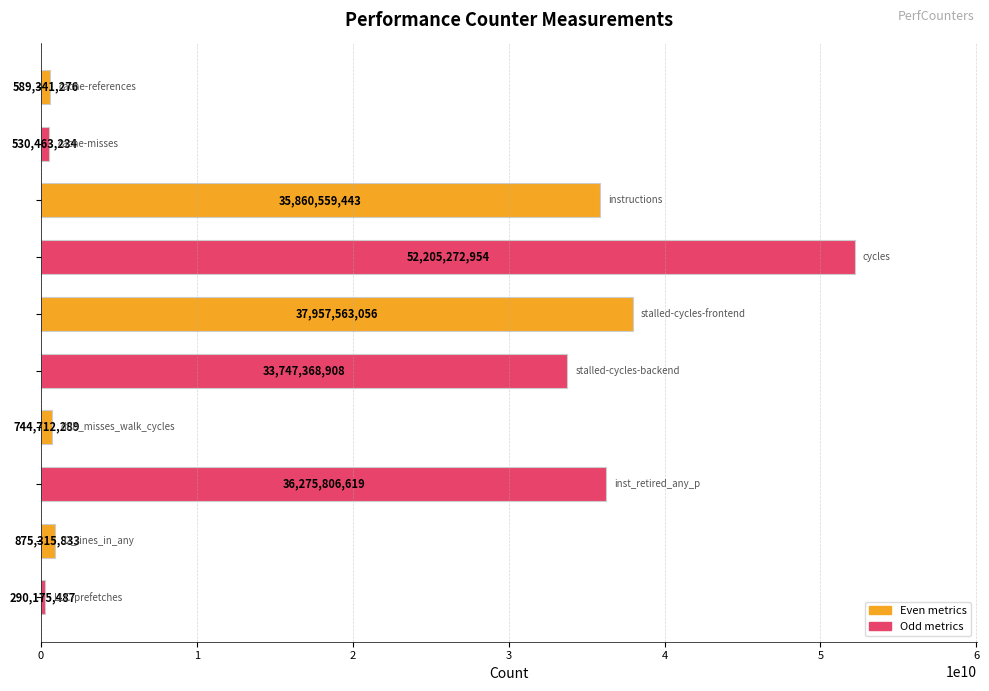

How many data points are less than 33747368908?

5